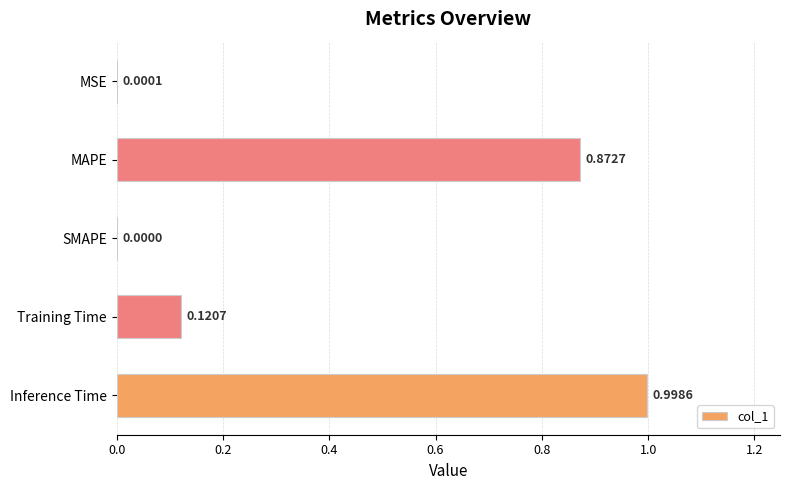

What is the change in value from MAPE to Inference Time?

+0.1